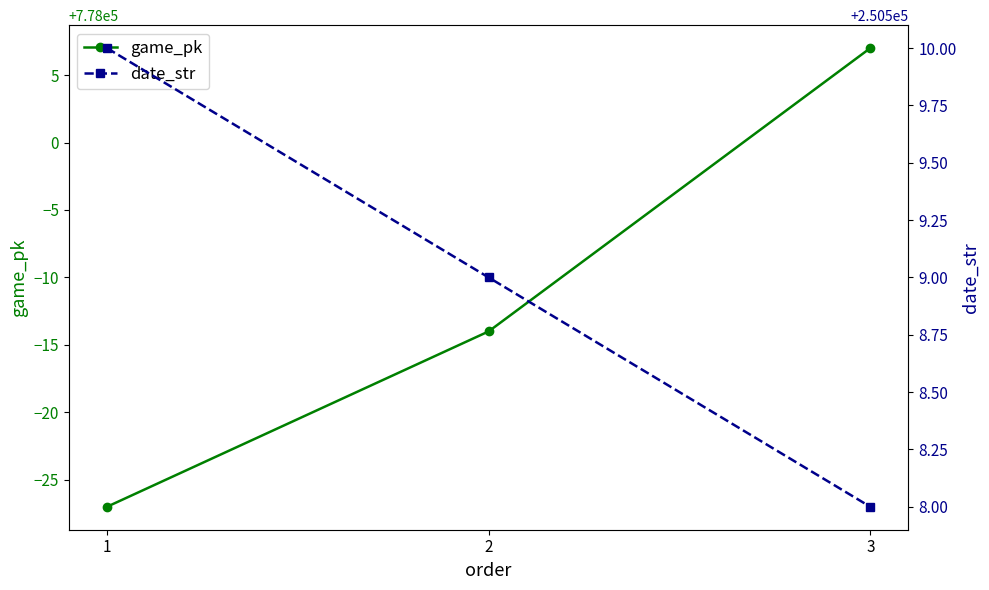

What is the average value of the game_pk series?

777989